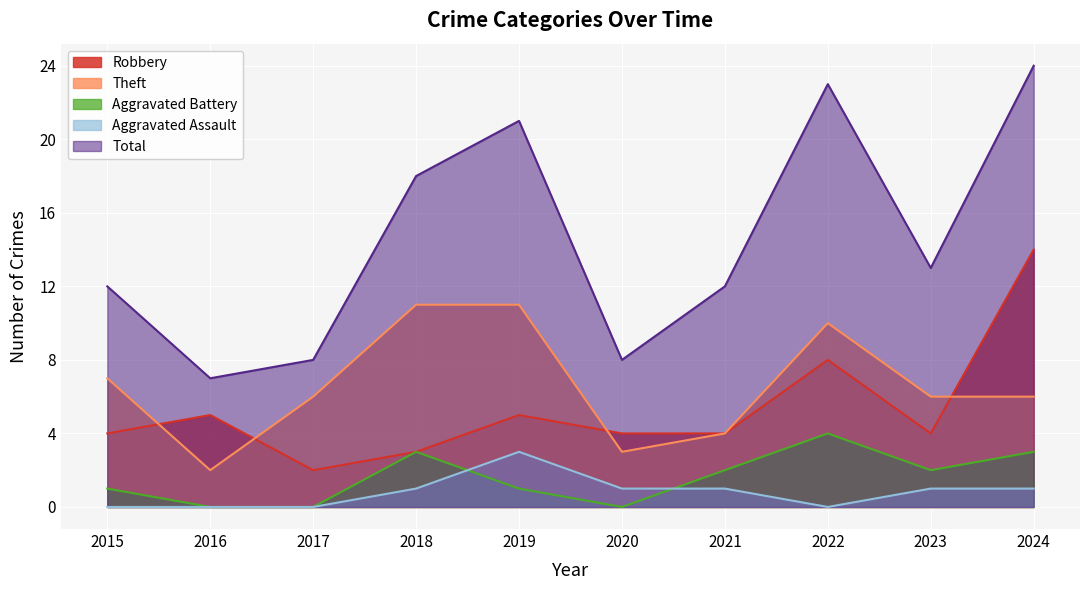

Count the Aggravated Battery values in the range 0 to 3.

9